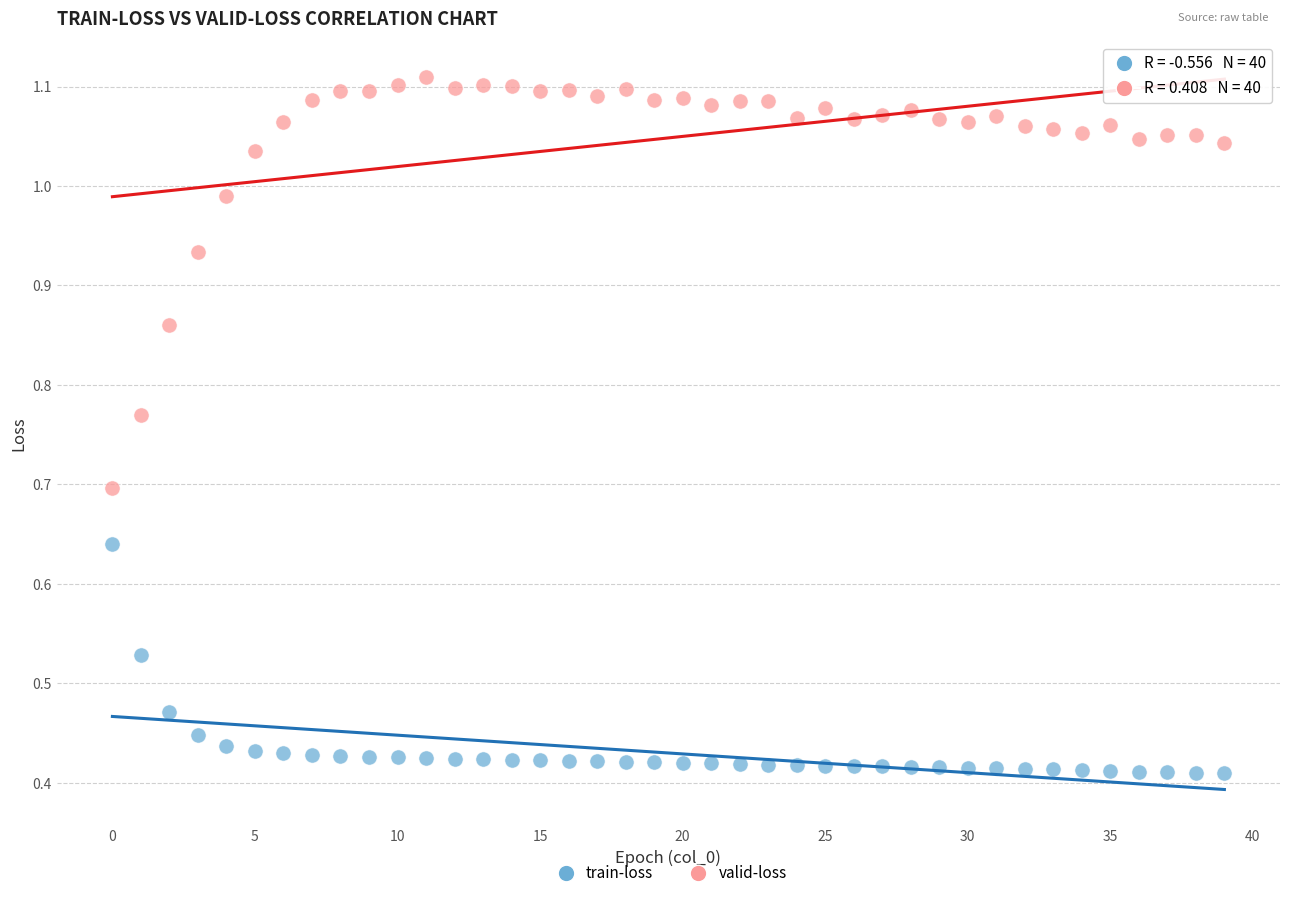

What are all the series names shown in the legend?

train-loss, valid-loss